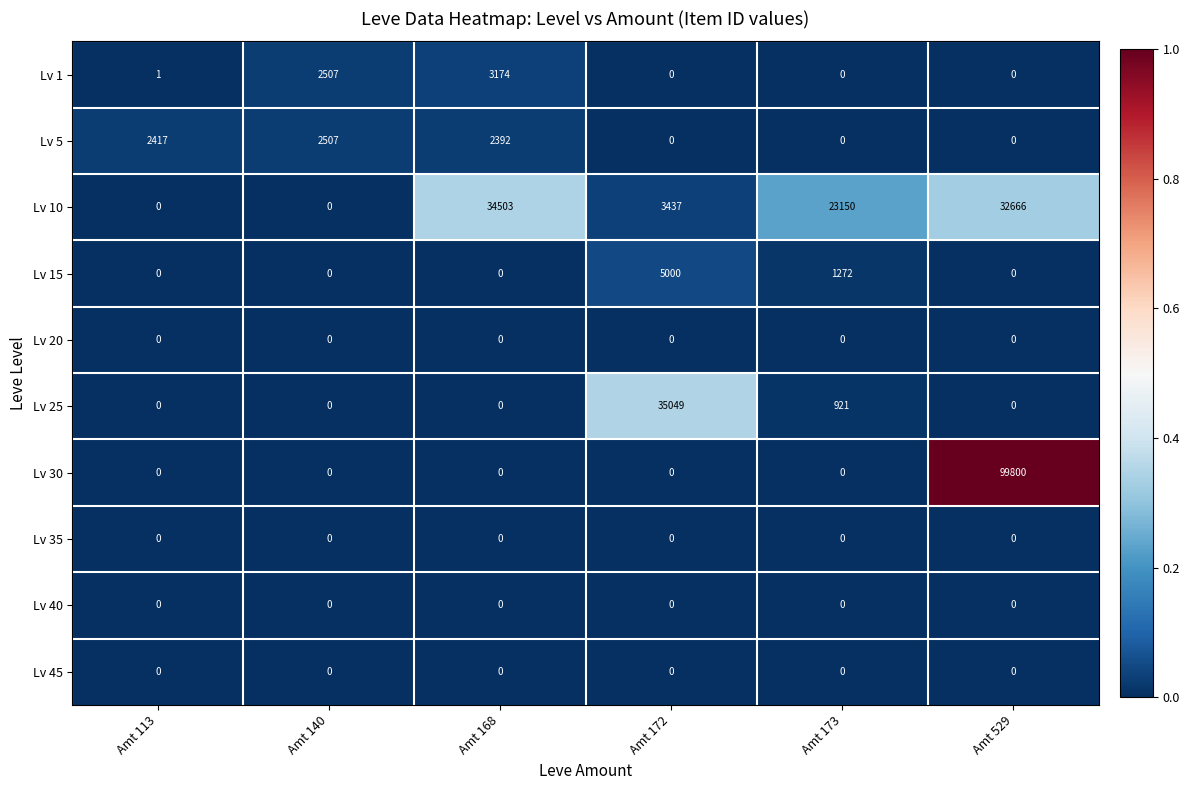

At which label does Lv 5 first exceed 2392?

Amt 113